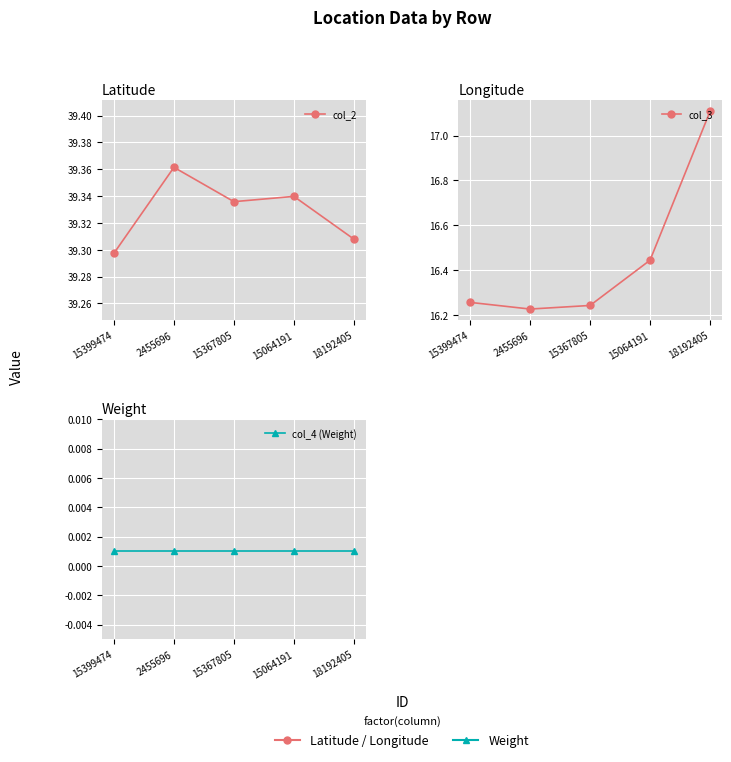

Which series changed the most between 15399474 and 18192405?

col_3